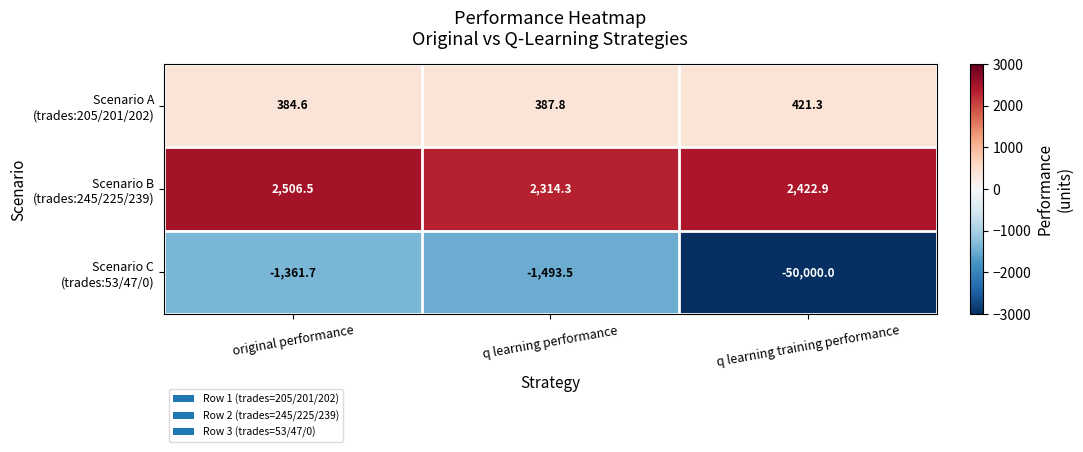

What is the total value across all series at q learning training performance?

-47155.8